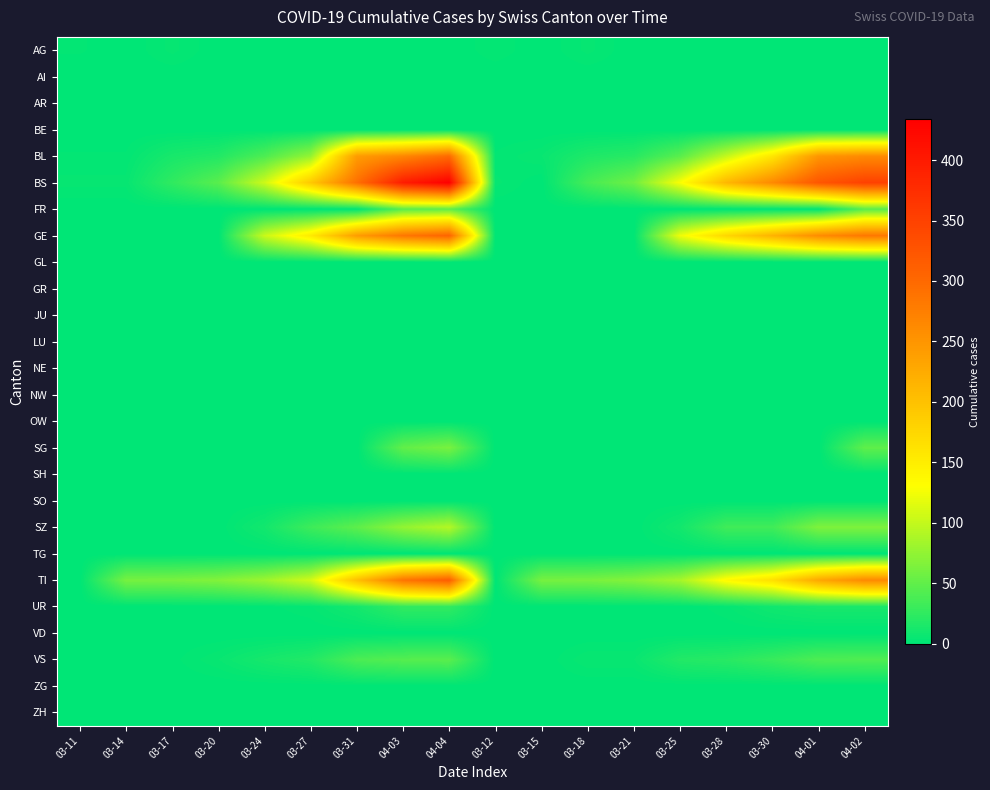

Reading left to right, list all the values displayed in this chart.

AG: 03-11=2	03-14=0	03-17=4	03-20=0	03-24=0	03-27=0	03-31=0	04-03=0	04-04=0	03-12=3	03-15=0	03-18=4	03-21=0	03-25=0	03-28=0	03-30=0	04-01=0	04-02=0
AI: 03-11=0	03-14=0	03-17=0	03-20=0	03-24=0	03-27=0	03-31=0	04-03=0	04-04=0	03-12=0	03-15=0	03-18=0	03-21=0	03-25=0	03-28=0	03-30=0	04-01=0	04-02=0
AR: 03-11=0	03-14=0	03-17=0	03-20=0	03-24=0	03-27=0	03-31=0	04-03=0	04-04=0	03-12=0	03-15=0	03-18=0	03-21=0	03-25=0	03-28=0	03-30=0	04-01=0	04-02=0
BE: 03-11=0	03-14=0	03-17=0	03-20=0	03-24=0	03-27=0	03-31=0	04-03=0	04-04=0	03-12=0	03-15=0	03-18=0	03-21=0	03-25=0	03-28=0	03-30=0	04-01=0	04-02=0
BL: 03-11=2	03-14=2	03-17=13	03-20=18	03-24=40	03-27=76	03-31=242	04-03=266	04-04=298	03-12=2	03-15=5	03-18=16	03-21=21	03-25=46	03-28=100	03-30=158	04-01=249	04-02=262
BS: 03-11=4	03-14=4	03-17=25	03-20=46	03-24=105	03-27=191	03-31=292	04-03=397	04-04=434	03-12=4	03-15=0	03-18=36	03-21=57	03-25=128	03-28=211	03-30=263	04-01=323	04-02=350
FR: 03-11=0	03-14=0	03-17=0	03-20=0	03-24=0	03-27=0	03-31=0	04-03=46	04-04=49	03-12=0	03-15=0	03-18=0	03-21=0	03-25=0	03-28=0	03-30=0	04-01=0	04-02=46
GE: 03-11=0	03-14=0	03-17=0	03-20=0	03-24=103	03-27=153	03-31=241	04-03=284	04-04=305	03-12=0	03-15=0	03-18=0	03-21=0	03-25=122	03-28=175	03-30=216	04-01=260	04-02=283
GL: 03-11=0	03-14=0	03-17=0	03-20=0	03-24=0	03-27=0	03-31=0	04-03=0	04-04=0	03-12=0	03-15=0	03-18=0	03-21=0	03-25=0	03-28=0	03-30=0	04-01=0	04-02=0
GR: 03-11=0	03-14=0	03-17=0	03-20=0	03-24=0	03-27=0	03-31=0	04-03=0	04-04=0	03-12=0	03-15=0	03-18=0	03-21=0	03-25=0	03-28=0	03-30=0	04-01=0	04-02=0
JU: 03-11=0	03-14=0	03-17=0	03-20=0	03-24=0	03-27=0	03-31=0	04-03=0	04-04=0	03-12=0	03-15=0	03-18=0	03-21=0	03-25=0	03-28=0	03-30=0	04-01=0	04-02=0
LU: 03-11=0	03-14=0	03-17=0	03-20=0	03-24=0	03-27=0	03-31=0	04-03=0	04-04=0	03-12=0	03-15=0	03-18=0	03-21=0	03-25=0	03-28=0	03-30=0	04-01=0	04-02=0
NE: 03-11=0	03-14=0	03-17=0	03-20=0	03-24=0	03-27=0	03-31=0	04-03=0	04-04=0	03-12=0	03-15=0	03-18=0	03-21=0	03-25=0	03-28=0	03-30=0	04-01=0	04-02=0
NW: 03-11=0	03-14=0	03-17=0	03-20=0	03-24=0	03-27=0	03-31=0	04-03=0	04-04=0	03-12=0	03-15=0	03-18=0	03-21=0	03-25=0	03-28=0	03-30=0	04-01=0	04-02=0
OW: 03-11=0	03-14=0	03-17=0	03-20=0	03-24=0	03-27=0	03-31=0	04-03=0	04-04=0	03-12=0	03-15=0	03-18=0	03-21=0	03-25=0	03-28=0	03-30=0	04-01=0	04-02=0
SG: 03-11=0	03-14=0	03-17=0	03-20=0	03-24=0	03-27=0	03-31=0	04-03=50	04-04=62	03-12=0	03-15=0	03-18=0	03-21=0	03-25=0	03-28=0	03-30=0	04-01=0	04-02=49
SH: 03-11=0	03-14=0	03-17=0	03-20=0	03-24=0	03-27=0	03-31=0	04-03=0	04-04=0	03-12=0	03-15=0	03-18=0	03-21=0	03-25=0	03-28=0	03-30=0	04-01=0	04-02=0
SO: 03-11=0	03-14=0	03-17=0	03-20=0	03-24=0	03-27=0	03-31=0	04-03=0	04-04=0	03-12=0	03-15=0	03-18=0	03-21=0	03-25=0	03-28=0	03-30=0	04-01=0	04-02=0
SZ: 03-11=0	03-14=0	03-17=0	03-20=0	03-24=10	03-27=32	03-31=48	04-03=75	04-04=92	03-12=0	03-15=0	03-18=0	03-21=0	03-25=10	03-28=33	03-30=33	04-01=65	04-02=65
TG: 03-11=0	03-14=0	03-17=0	03-20=0	03-24=0	03-27=0	03-31=0	04-03=0	04-04=0	03-12=0	03-15=0	03-18=0	03-21=0	03-25=0	03-28=0	03-30=0	04-01=0	04-02=0
TI: 03-11=0	03-14=61	03-17=62	03-20=67	03-24=80	03-27=107	03-31=202	04-03=287	04-04=314	03-12=0	03-15=61	03-18=62	03-21=68	03-25=85	03-28=136	03-30=165	04-01=229	04-02=263
UR: 03-11=0	03-14=0	03-17=0	03-20=0	03-24=1	03-27=3	03-31=11	04-03=26	04-04=26	03-12=0	03-15=0	03-18=0	03-21=0	03-25=0	03-28=3	03-30=9	04-01=13	04-02=13
VD: 03-11=0	03-14=0	03-17=0	03-20=0	03-24=0	03-27=0	03-31=0	04-03=0	04-04=0	03-12=0	03-15=0	03-18=0	03-21=0	03-25=0	03-28=0	03-30=0	04-01=0	04-02=0
VS: 03-11=0	03-14=0	03-17=1	03-20=5	03-24=12	03-27=18	03-31=39	04-03=44	04-04=46	03-12=0	03-15=0	03-18=5	03-21=5	03-25=18	03-28=21	03-30=29	04-01=40	04-02=41
ZG: 03-11=0	03-14=0	03-17=0	03-20=0	03-24=0	03-27=0	03-31=0	04-03=0	04-04=0	03-12=0	03-15=0	03-18=0	03-21=0	03-25=0	03-28=0	03-30=0	04-01=0	04-02=0
ZH: 03-11=0	03-14=0	03-17=0	03-20=0	03-24=0	03-27=0	03-31=0	04-03=0	04-04=0	03-12=0	03-15=0	03-18=0	03-21=0	03-25=0	03-28=0	03-30=0	04-01=0	04-02=0